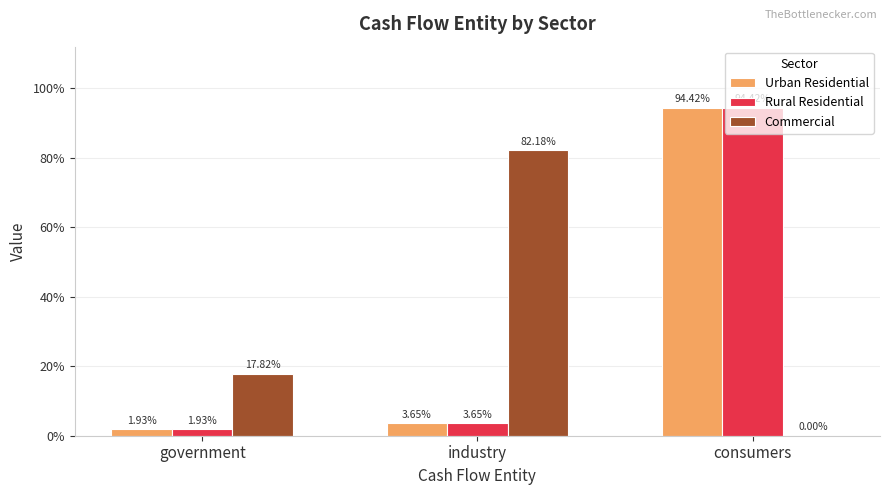

Between consumers and government, which is larger?

consumers